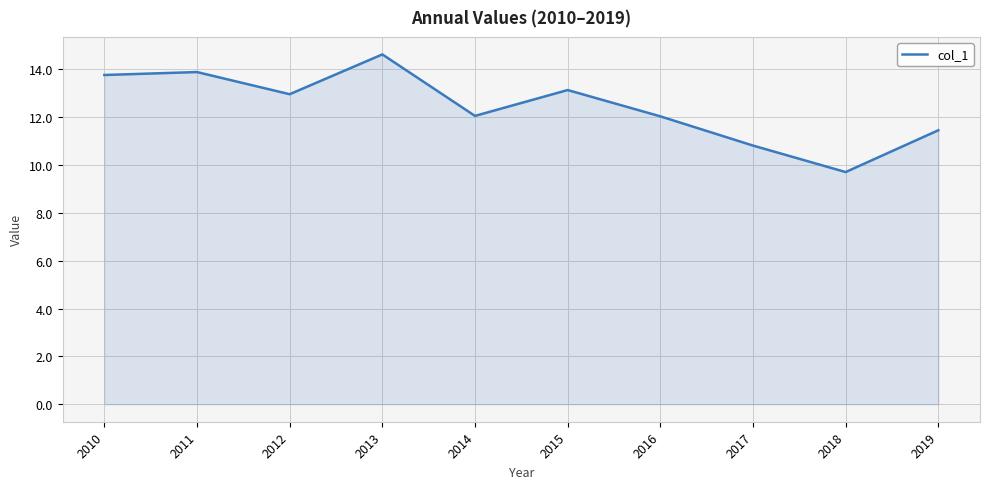

What is the smallest value displayed?

9.7